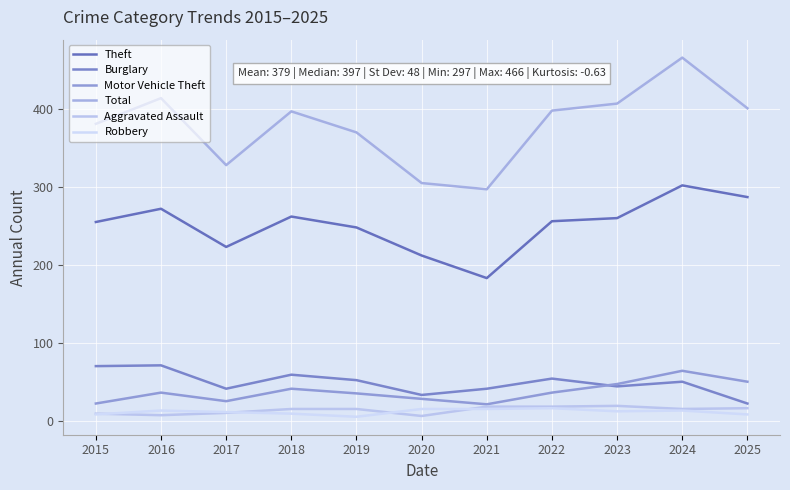

At which category does Aggravated Assault reach its first local valley?

2016